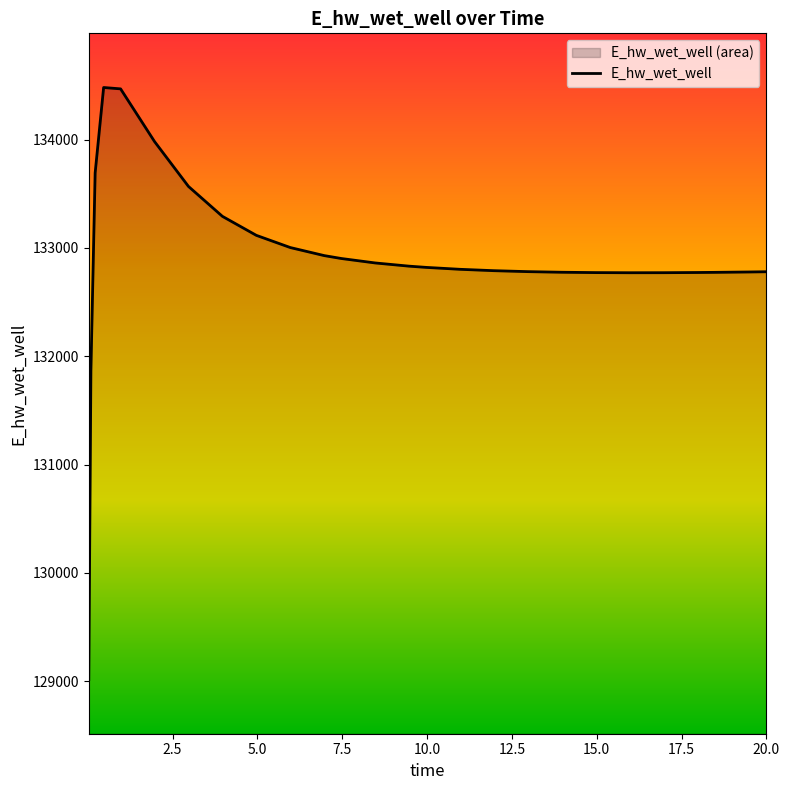

What is the minimum value shown in the chart?

129015.6